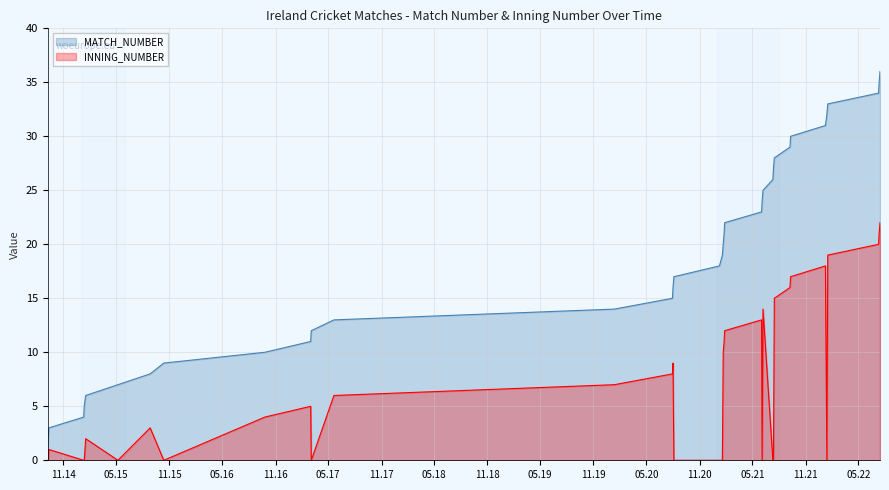

How many lines are shown in the chart?

2